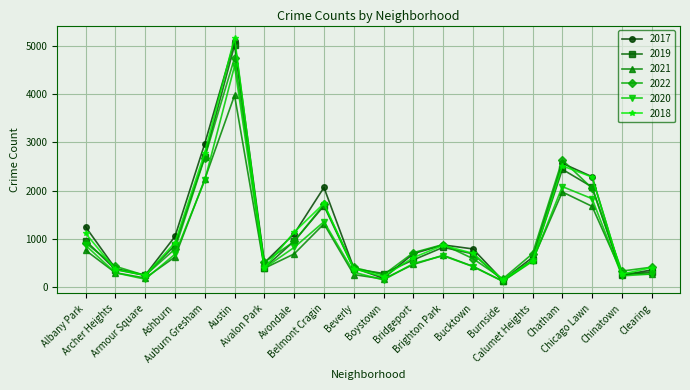

Which series has the widest spread of values?

2018